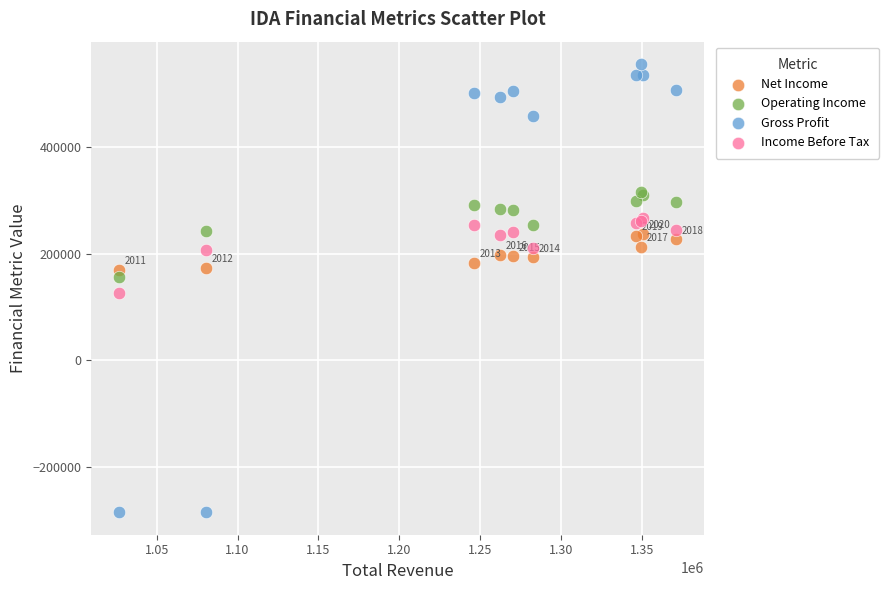

Which series reaches the minimum Y coordinate?

Gross Profit